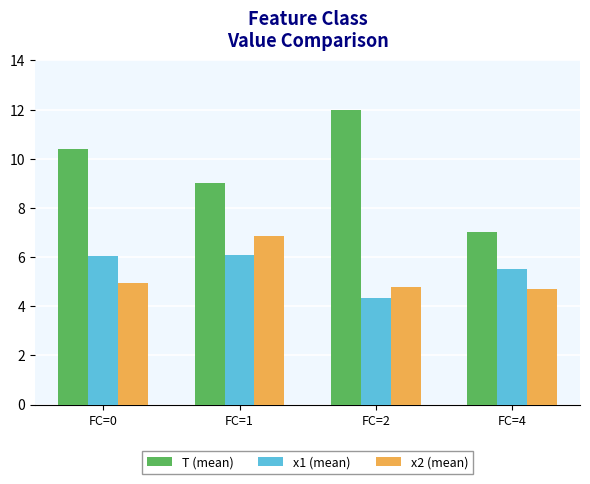

What is the total value across all series at FC=2?

21.1